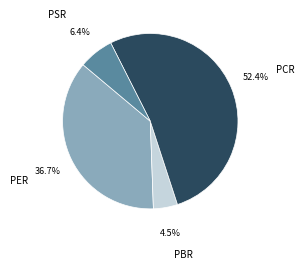

Which has a higher value, PCR or PER?

PCR